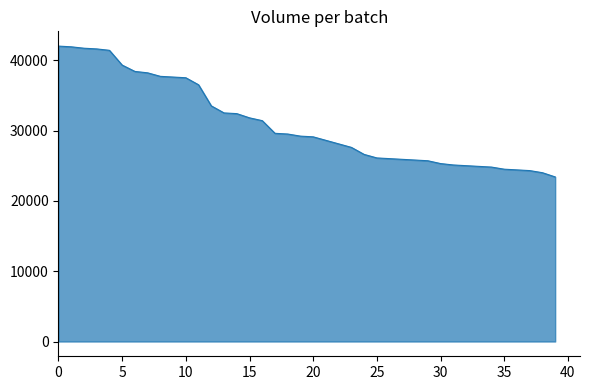

What is the difference between the maximum and minimum values?

18600